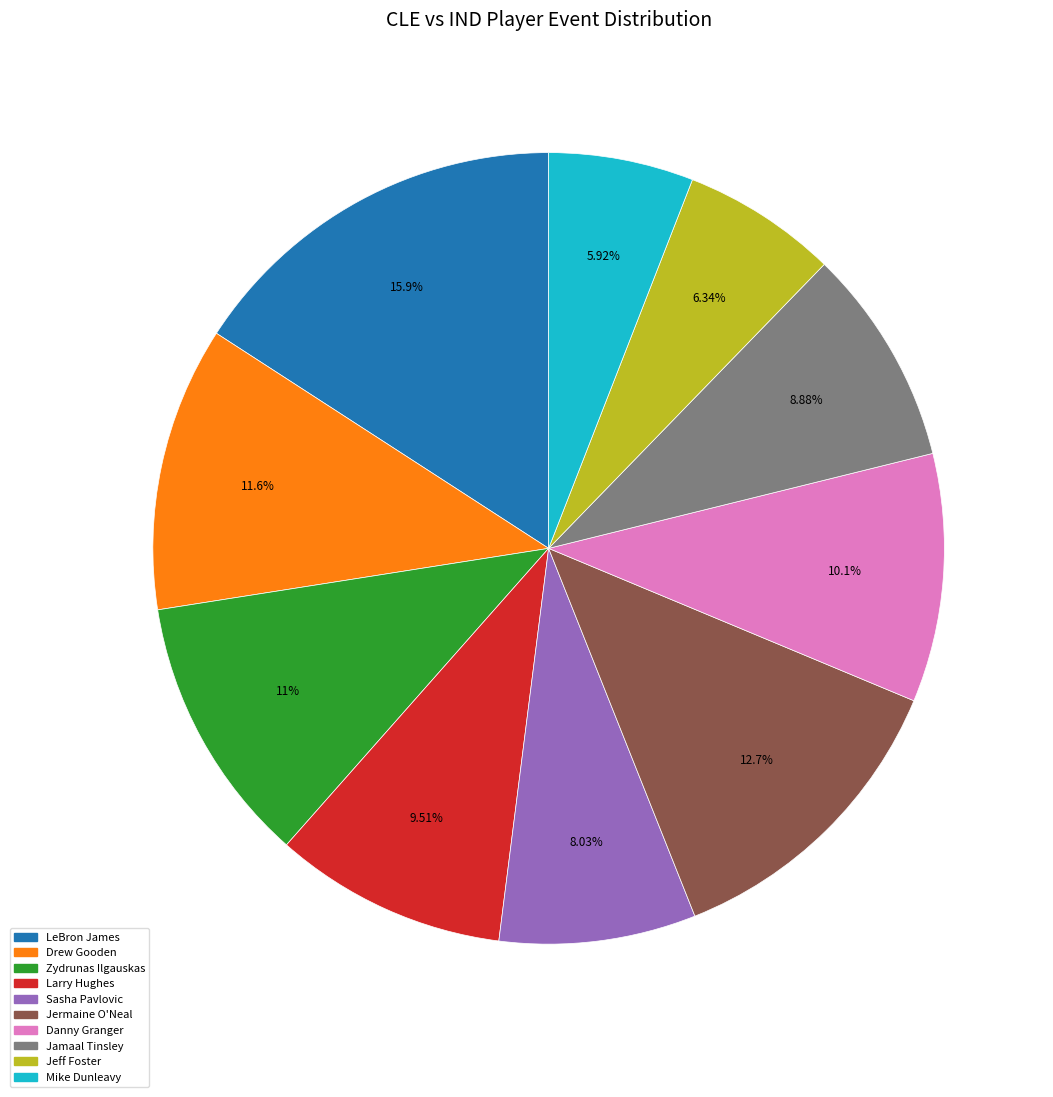

The Jermaine O'Neal slice represents 2% of the pie. True or false?

False